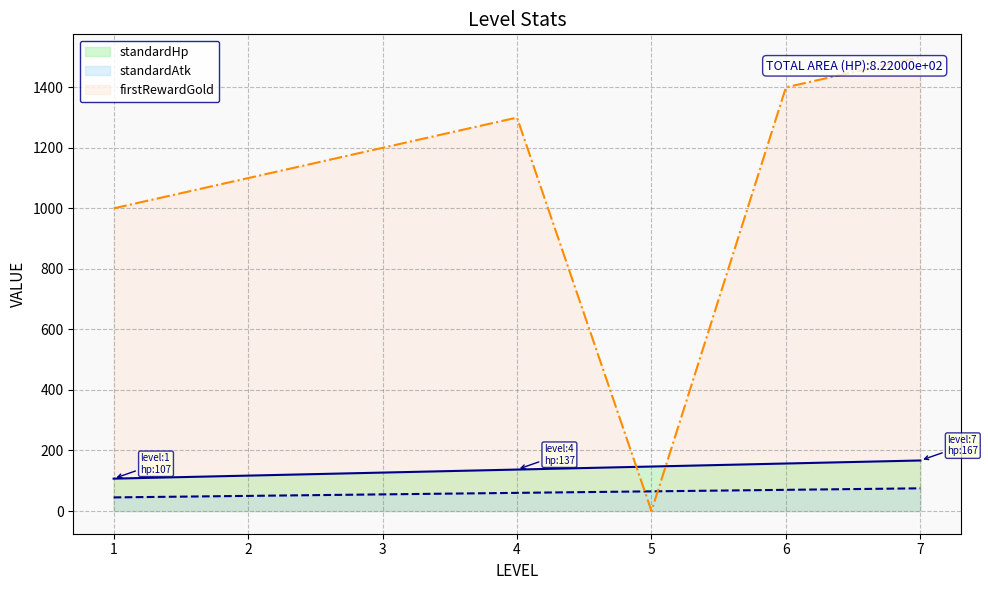

How many lines are shown in the chart?

3